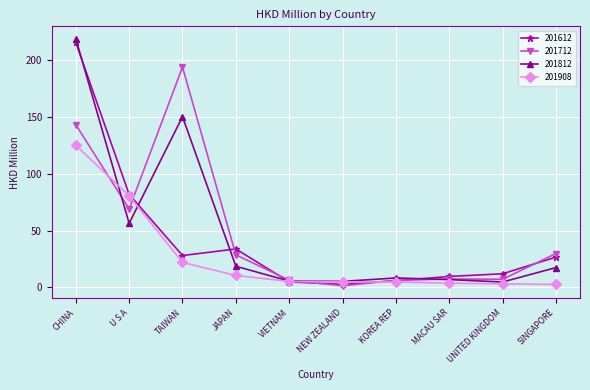

True or false: 201612 has more than 2 interior local peaks.

False